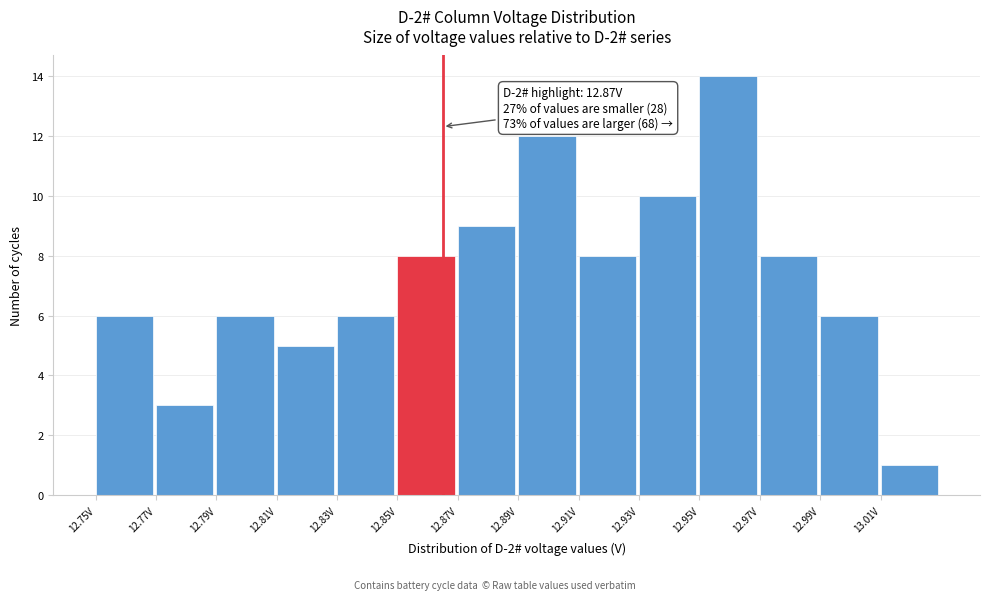

Reading right to left, what are all the values shown in this chart?

13.01V=1	12.99V=6	12.97V=8	12.95V=14	12.93V=10	12.91V=8	12.89V=12	12.87V=9	12.85V=8	12.83V=6	12.81V=5	12.79V=6	12.77V=3	12.75V=6